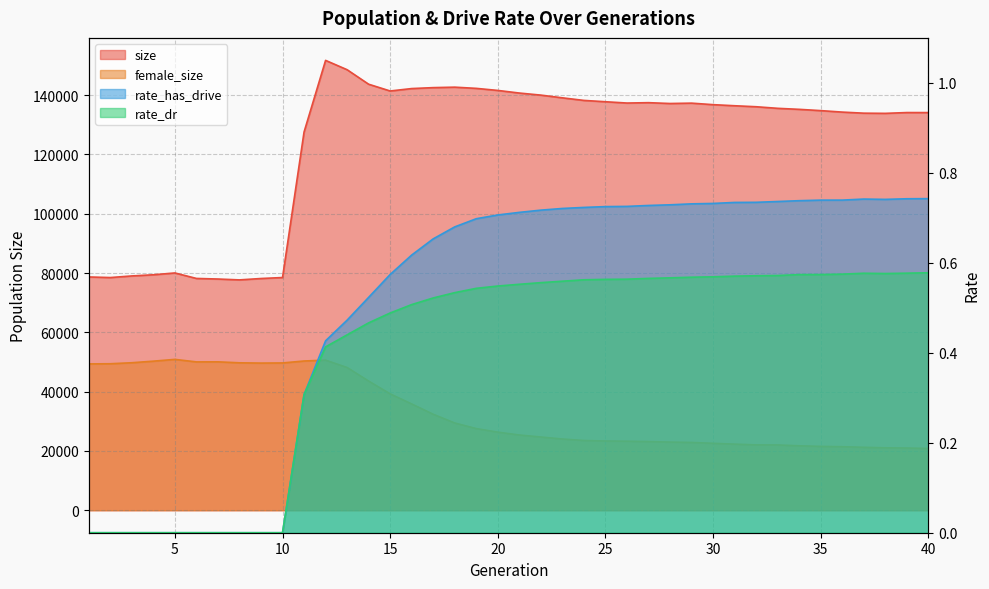

Reading right to left, transcribe all the data shown in this chart.

size: 134126.0	134134.0	133865.0	133927.0	134290.0	134787.0	135218.0	135562.0	136097.0	136433.0	136798.0	137310.0	137187.0	137469.0	137345.0	137782.0	138230.0	139103.0	140019.0	140715.0	141596.0	142293.0	142699.0	142544.0	142227.0	141409.0	143693.0	148585.0	151733.0	127571.0	78489.0	78159.0	77694.0	77985.0	78181.0	80032.0	79419.0	79027.0	78482.0	78682.0
female_size: 20837.0	20983.0	21061.0	21225.0	21430.0	21534.0	21738.0	22018.0	22047.0	22296.0	22574.0	22864.0	22986.0	23161.0	23283.0	23357.0	23522.0	24028.0	24698.0	25379.0	26338.0	27542.0	29429.0	32372.0	35848.0	39253.0	43569.0	48142.0	50626.0	50335.0	49679.0	49633.0	49725.0	50053.0	50033.0	50881.0	50280.0	49751.0	49410.0	49354.0
rate_has_drive: 0.7	0.7	0.7	0.7	0.7	0.7	0.7	0.7	0.7	0.7	0.7	0.7	0.7	0.7	0.7	0.7	0.7	0.7	0.7	0.7	0.7	0.7	0.7	0.7	0.6	0.6	0.5	0.5	0.4	0.3	0.0	0.0	0.0	0.0	0.0	0.0	0.0	0.0	0.0	0.0
rate_dr: 0.6	0.6	0.6	0.6	0.6	0.6	0.6	0.6	0.6	0.6	0.6	0.6	0.6	0.6	0.6	0.6	0.6	0.6	0.6	0.6	0.5	0.5	0.5	0.5	0.5	0.5	0.5	0.4	0.4	0.3	0.0	0.0	0.0	0.0	0.0	0.0	0.0	0.0	0.0	0.0